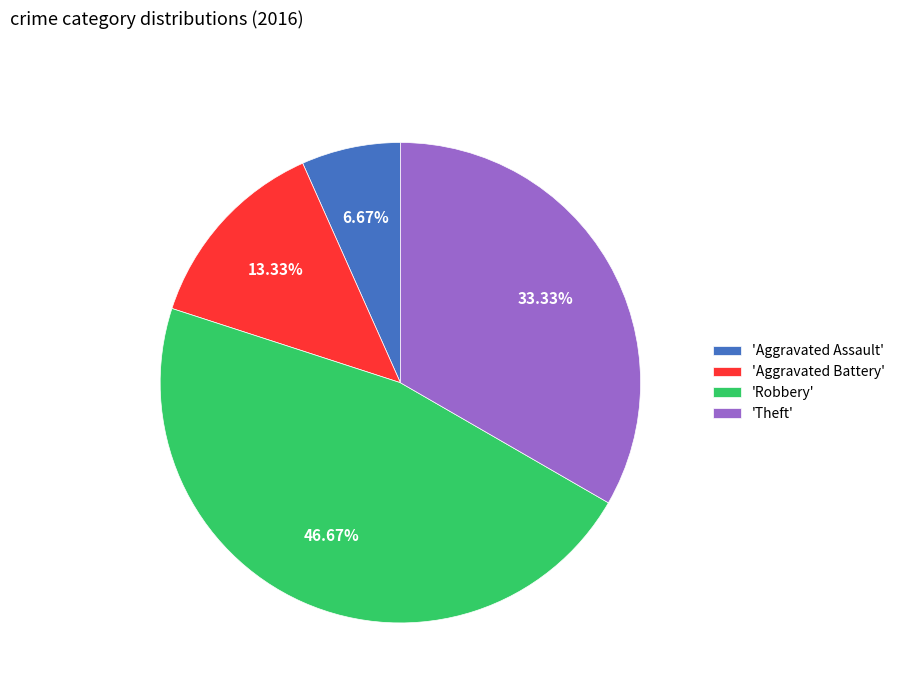

Which has a higher value, 'Aggravated Battery' or 'Aggravated Assault'?

'Aggravated Battery'